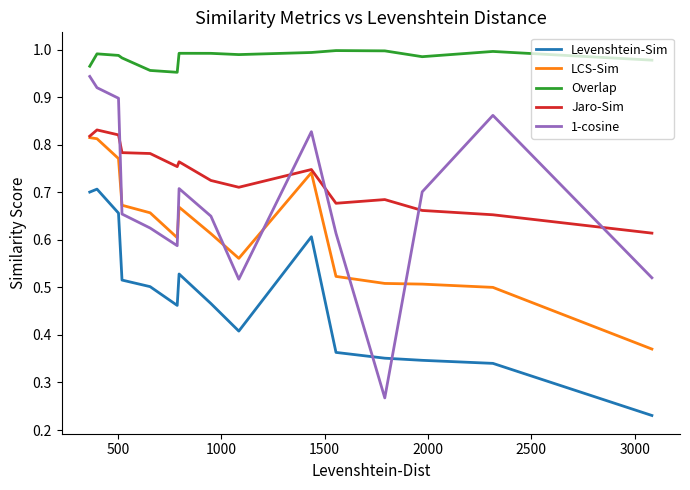

Which series has the largest total across all categories?

Overlap